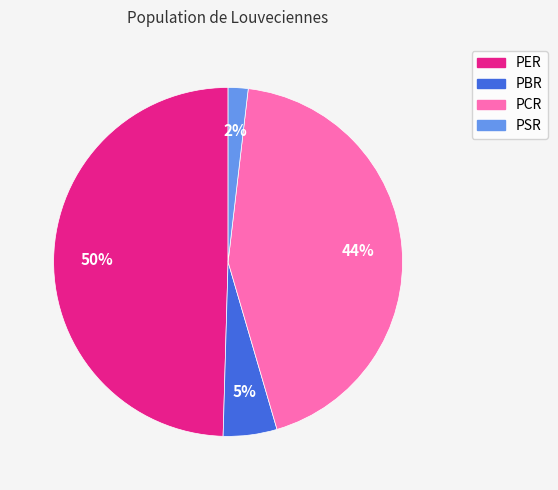

Which slice is the smallest?

PSR